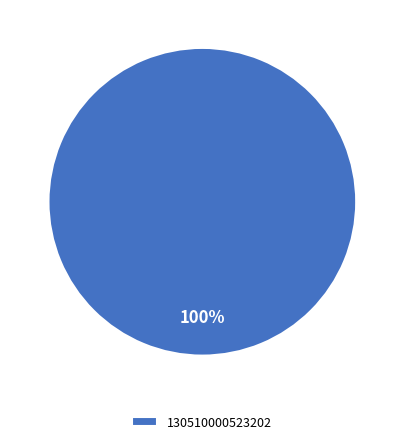

Rank the categories by value from lowest to highest.

130510000523202